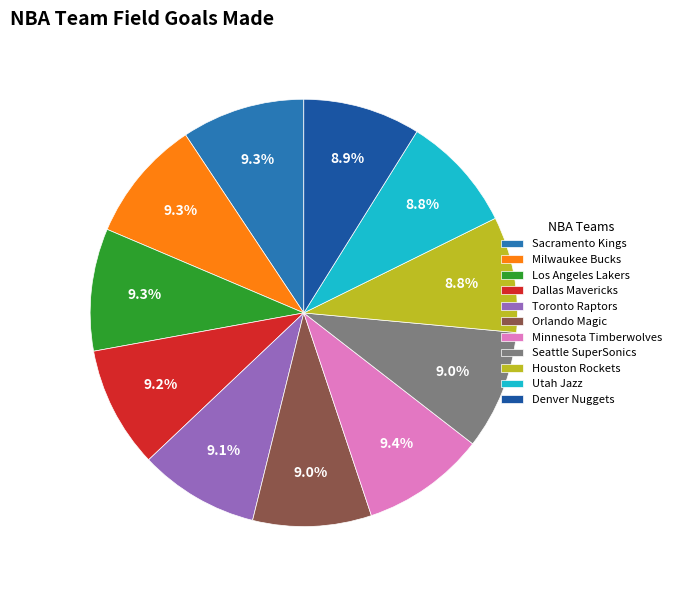

Combined, do Orlando Magic and Minnesota Timberwolves account for over 50%?

No